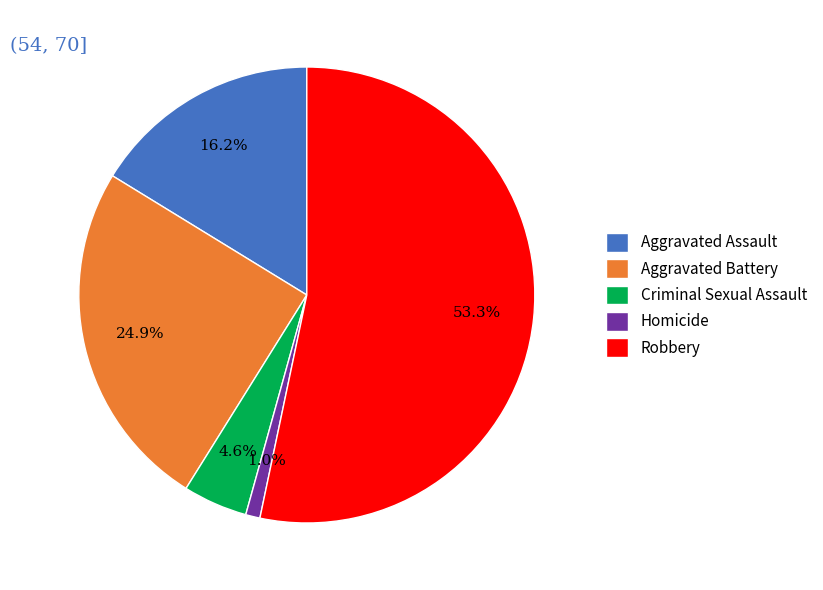

Approximately how many times larger is the value at Homicide compared to Criminal Sexual Assault?

0.2